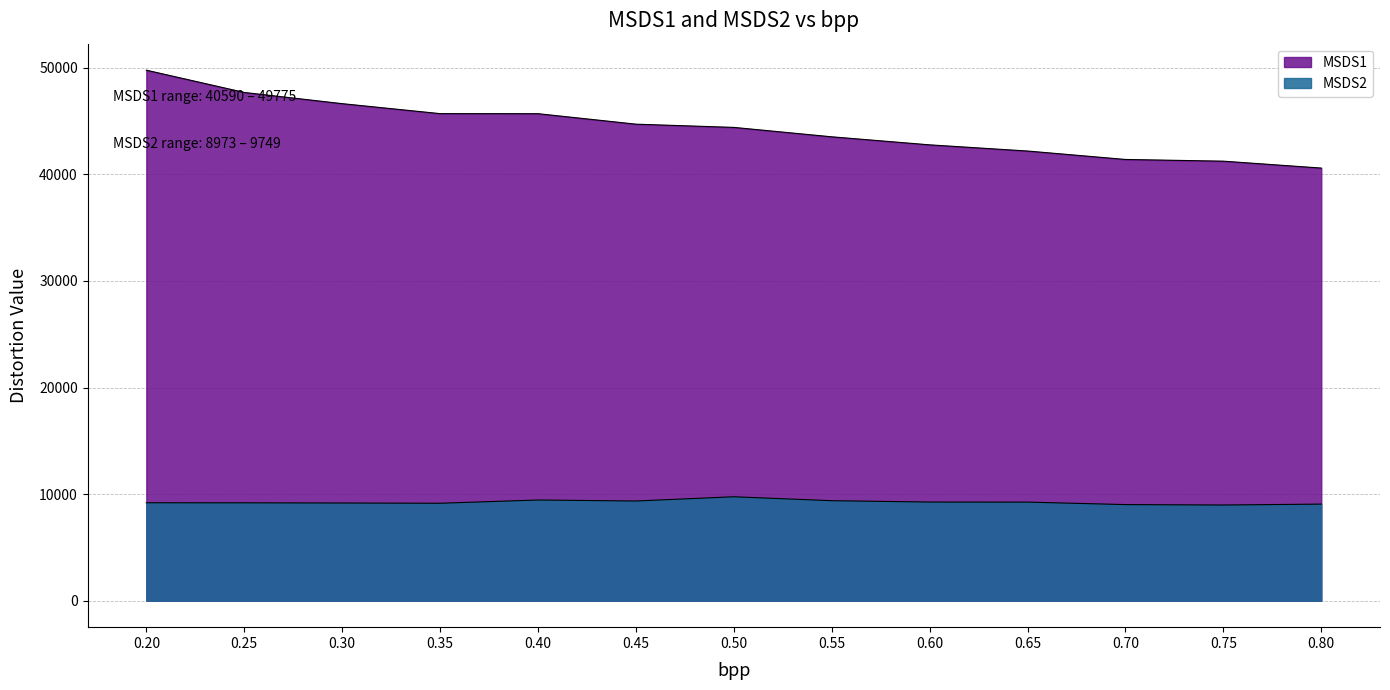

Which has a higher value, 0.3 or 0.35?

0.3